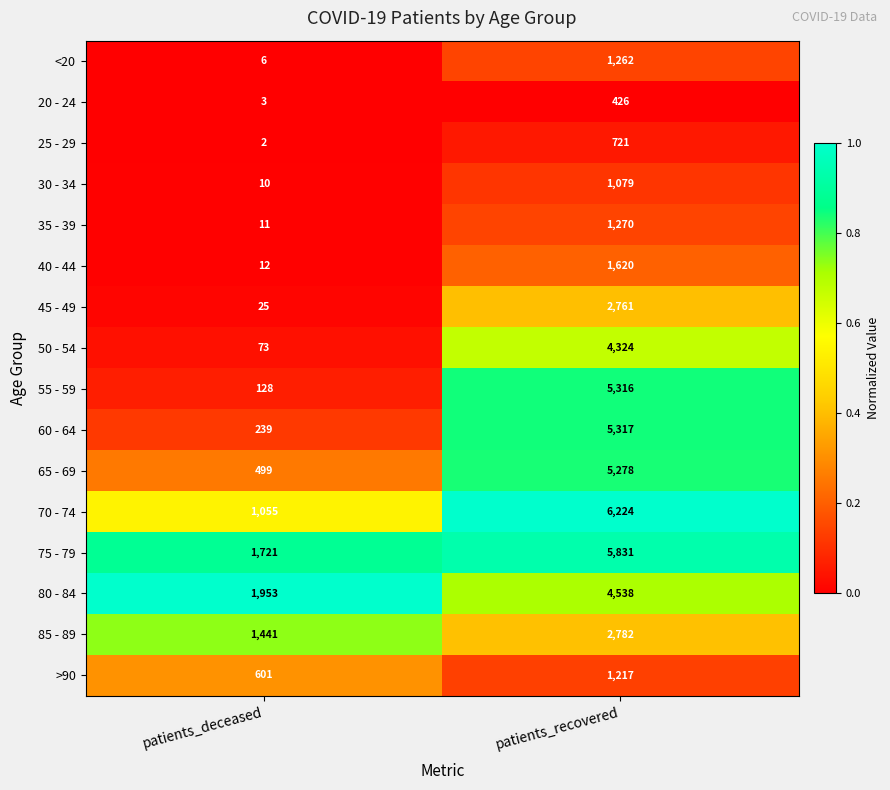

What is the maximum value shown in the chart?

6224